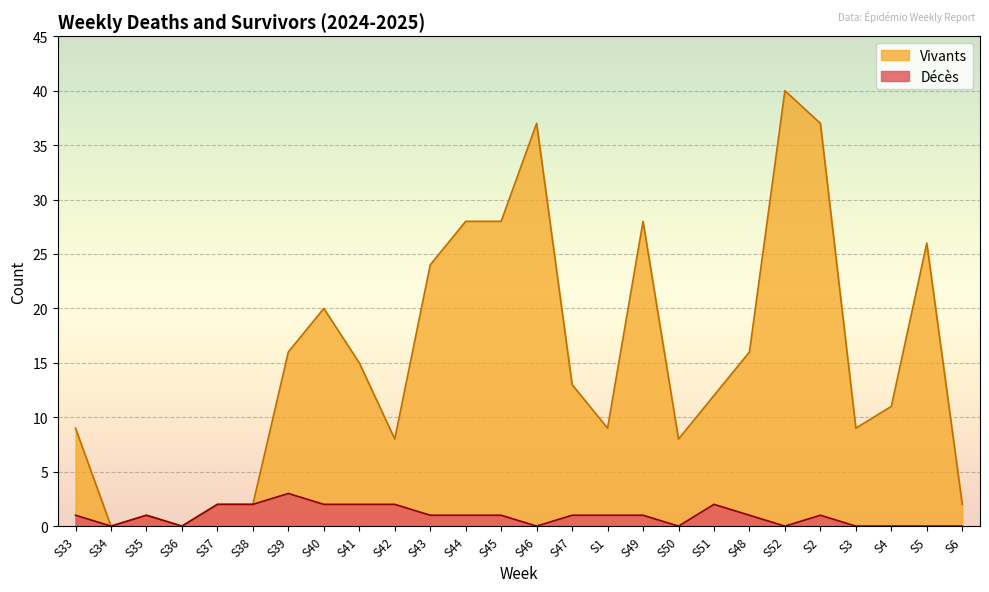

How many lines are shown in the chart?

2